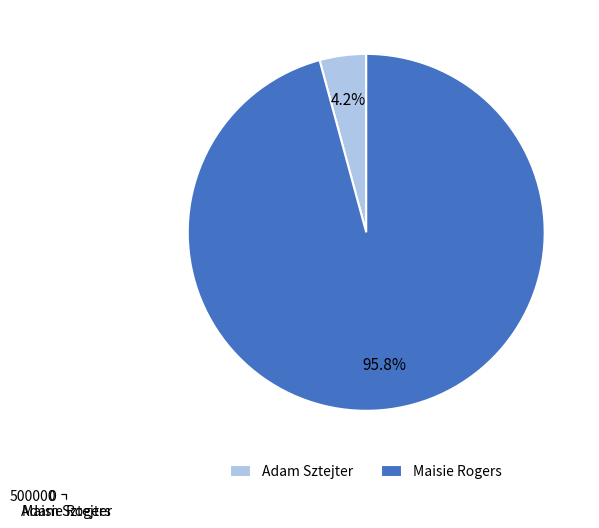

Which has a higher value, Adam Sztejter or Maisie Rogers?

Maisie Rogers